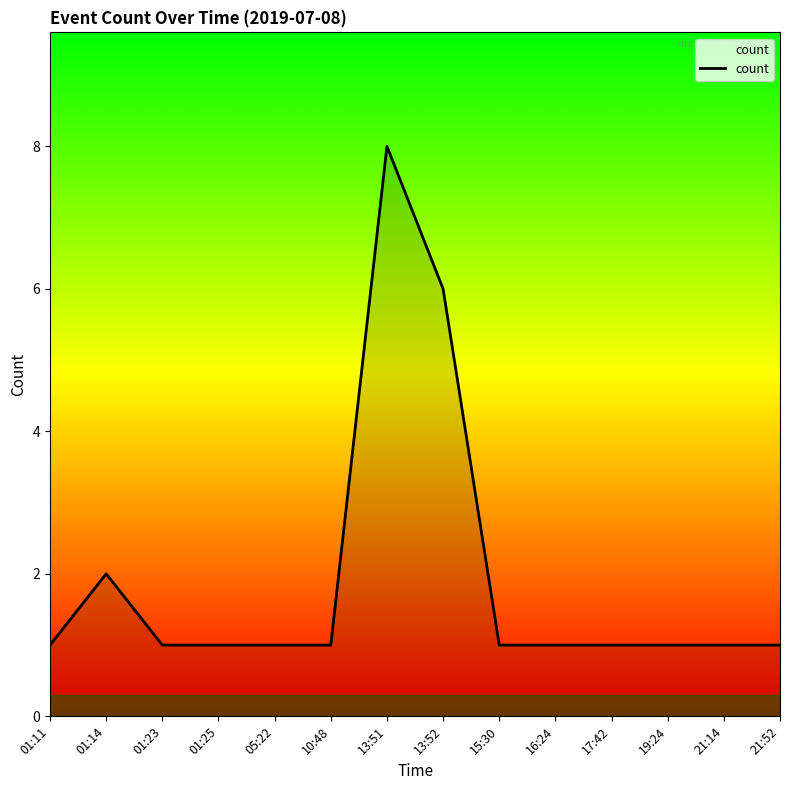

Which has a higher value, 15:30 or 01:14?

01:14